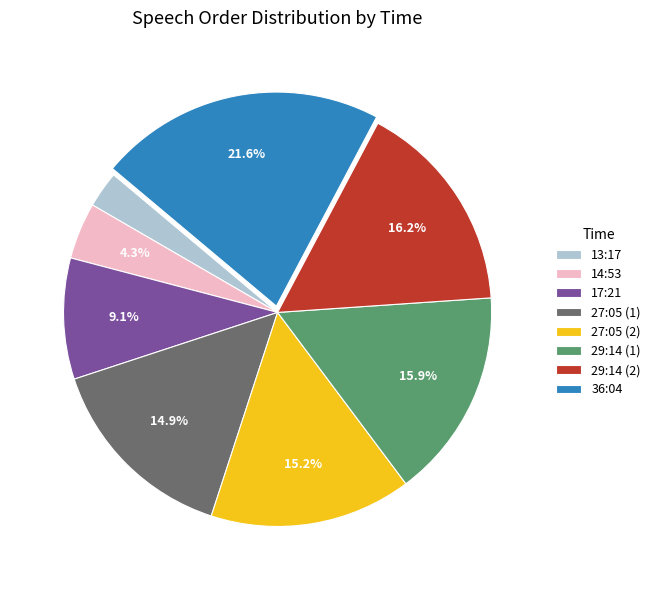

Is the sum of 29:14 (1) and 36:04 greater than half?

No